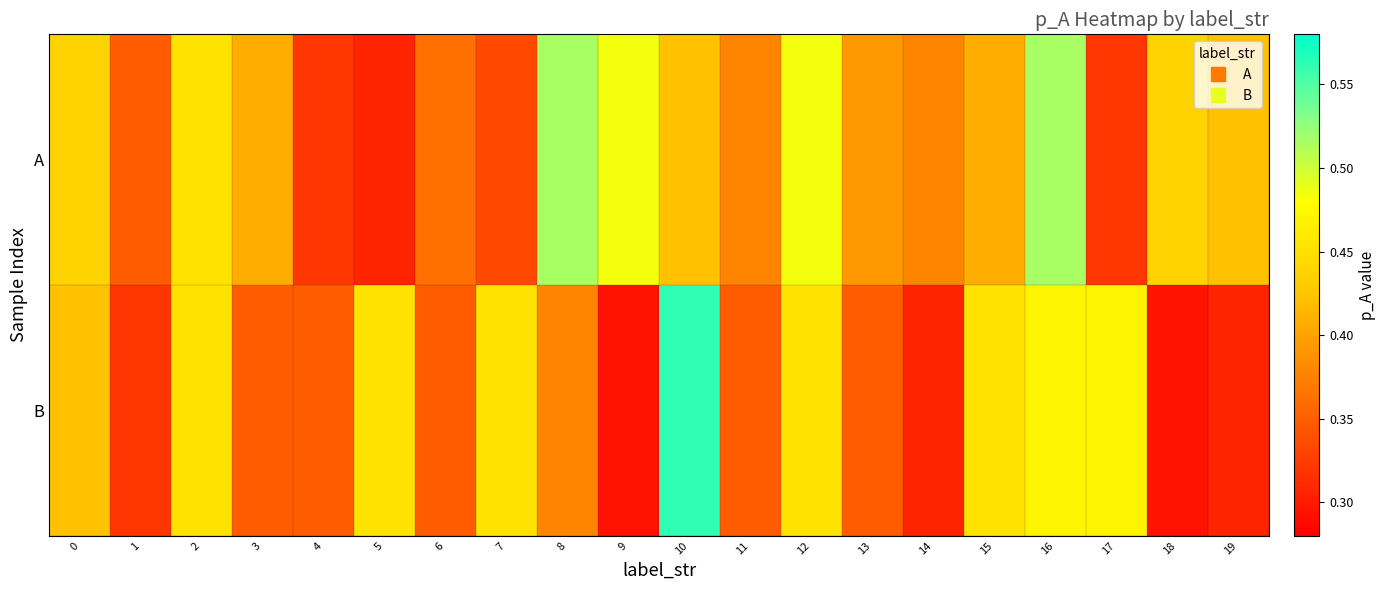

What is the smallest value displayed?

0.3